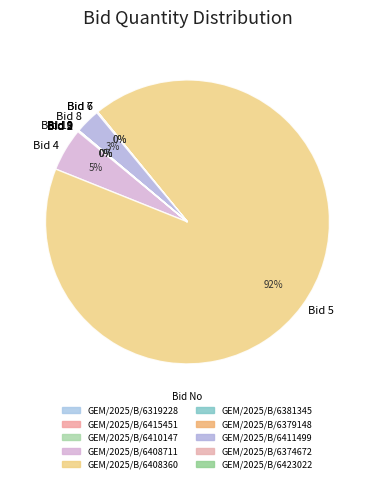

To the nearest percent, what is the difference between the largest and smallest slice percentages?

92%